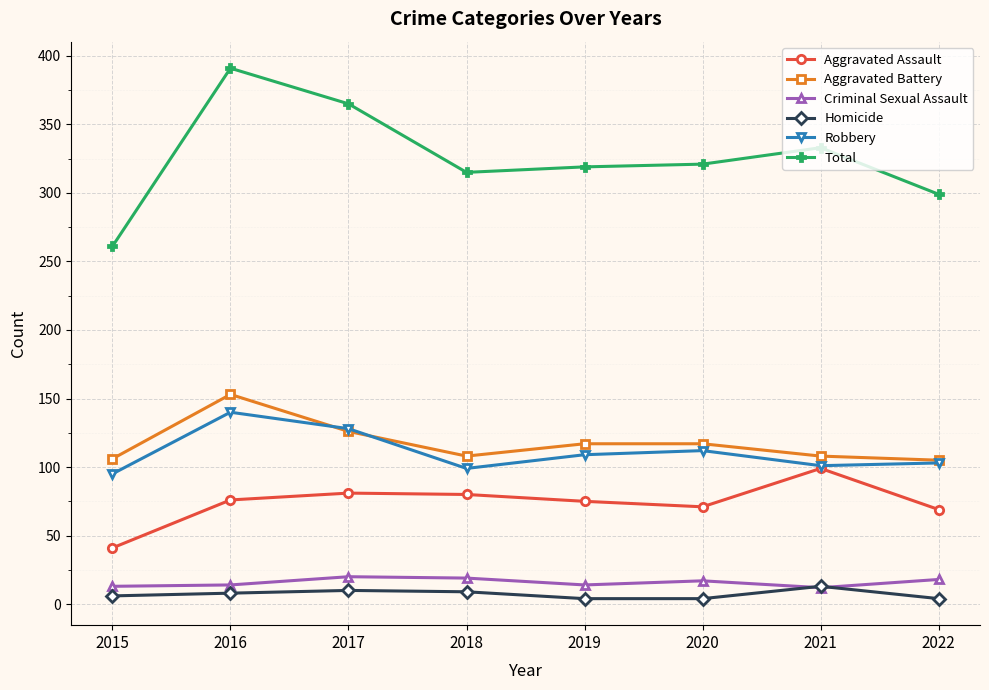

Read the Homicide value at 2017.

10